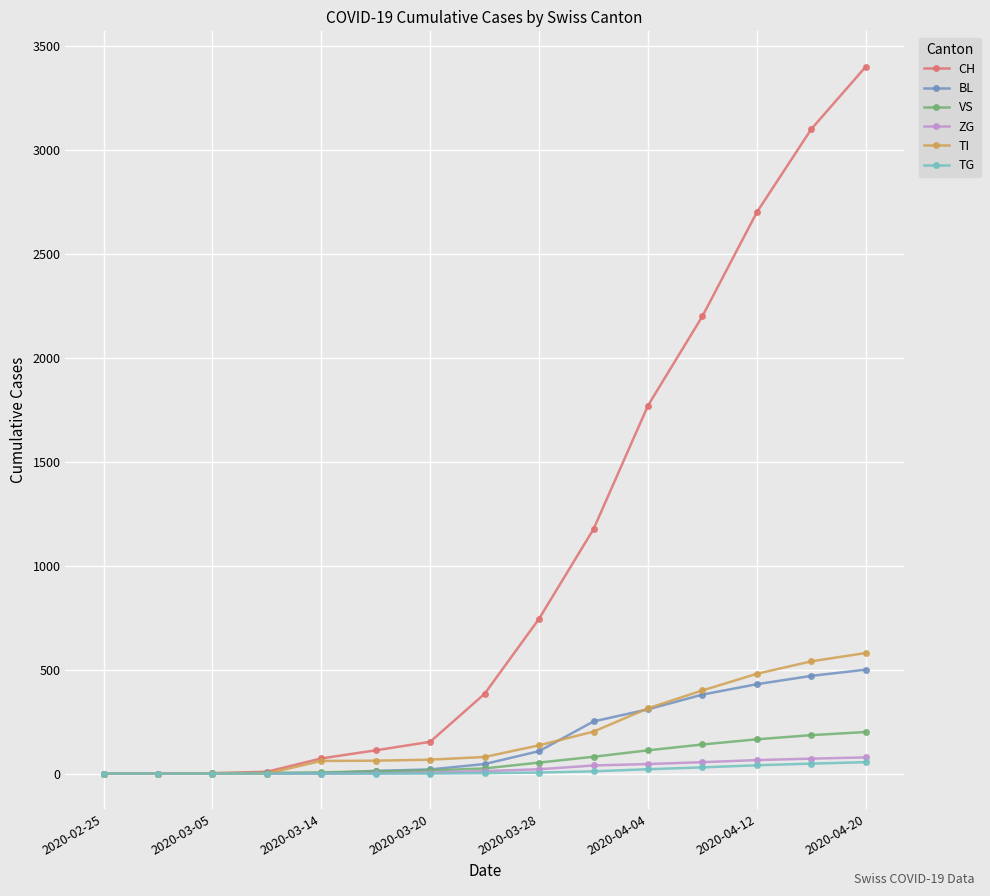

Which series has the widest spread of values?

CH